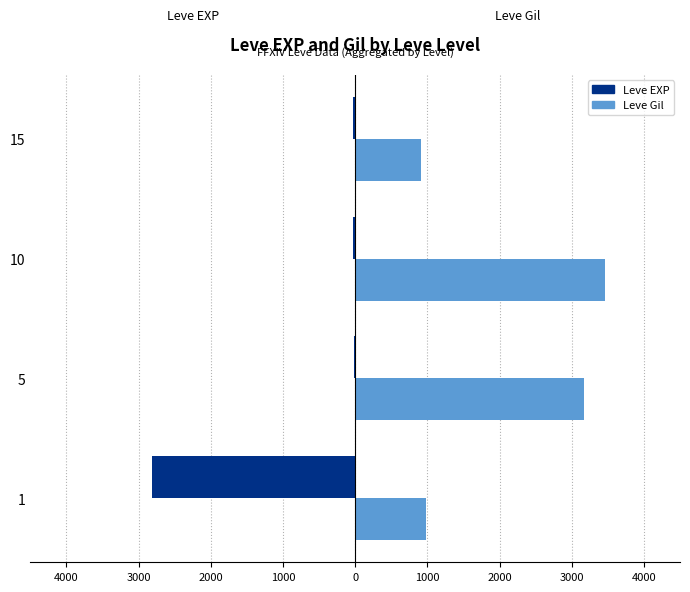

What is the maximum value for Leve Gil?

3460